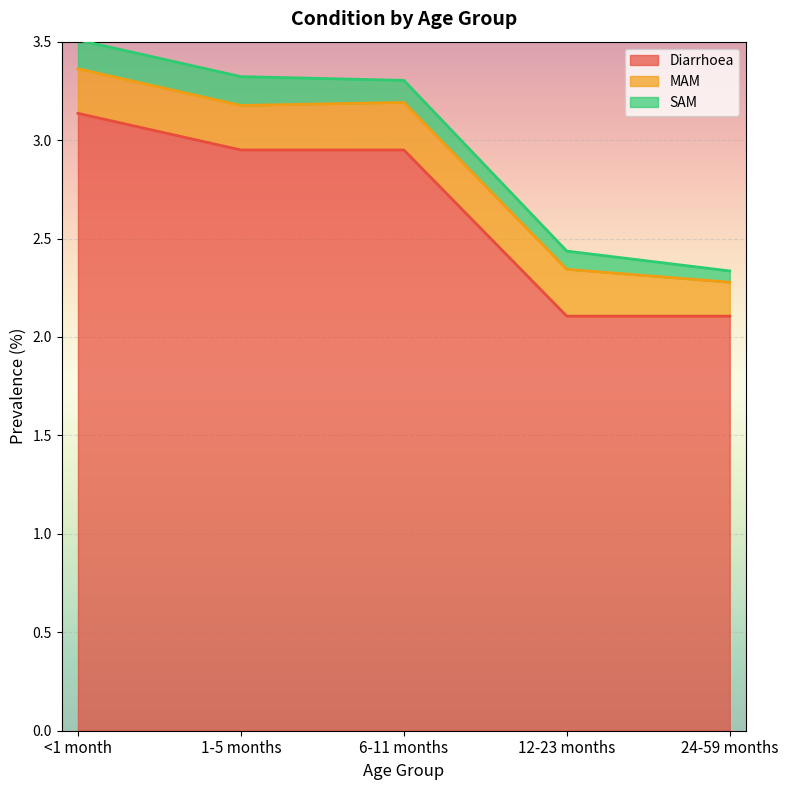

What is the label of the 2nd point from the right?

12-23 months